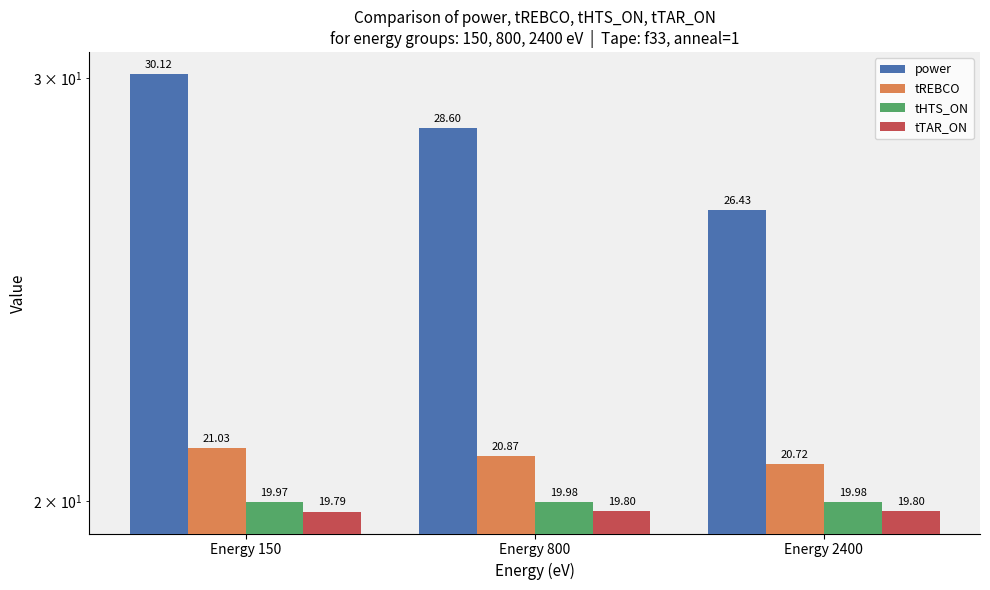

What are all the series names shown in the legend?

power, tREBCO, tHTS_ON, tTAR_ON